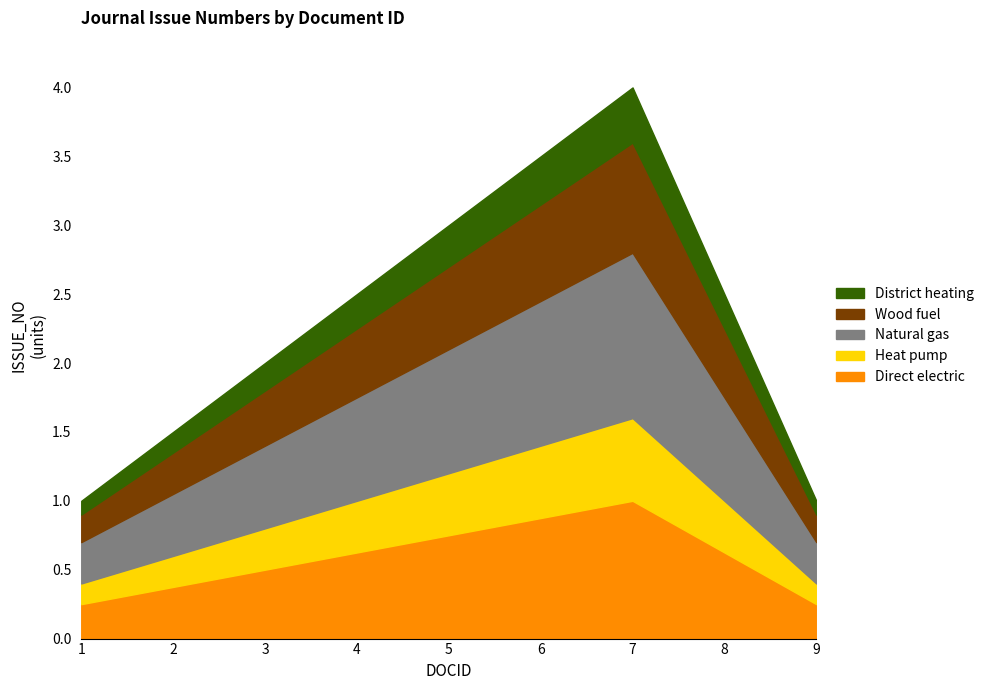

At which category does the data reach its first local peak?

7.0